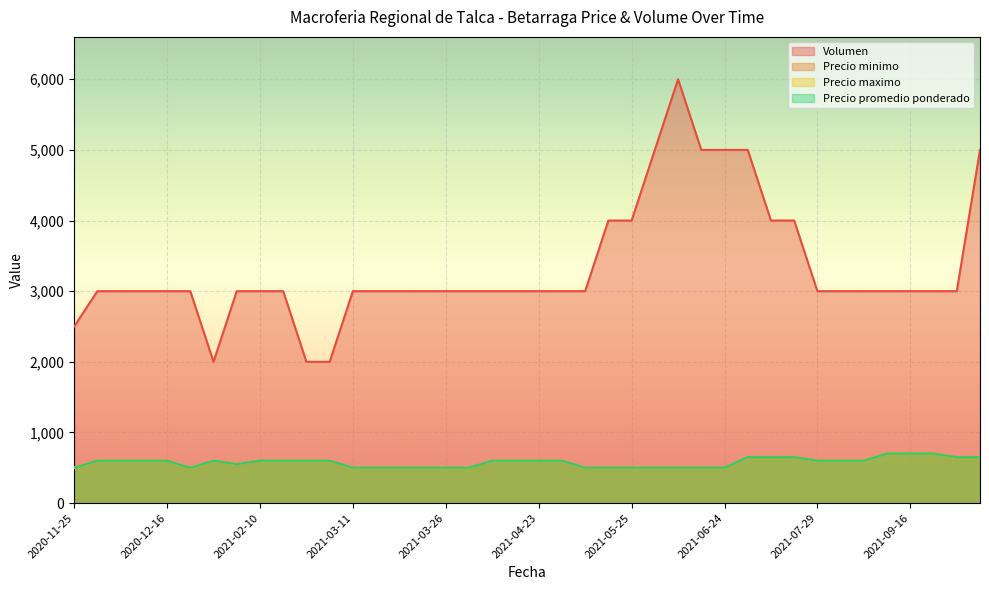

What are all the series names shown in the legend?

Volumen, Precio minimo, Precio maximo, Precio promedio ponderado